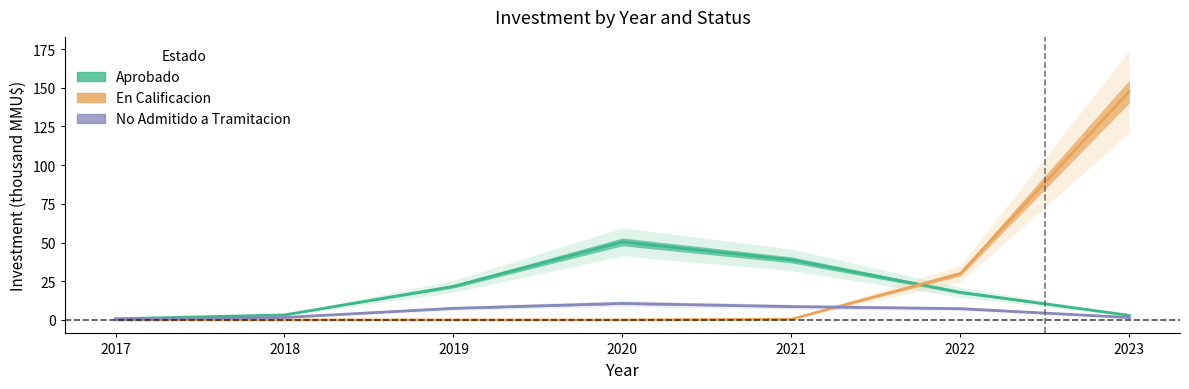

What is the average value of the En Calificacion series?

25.4